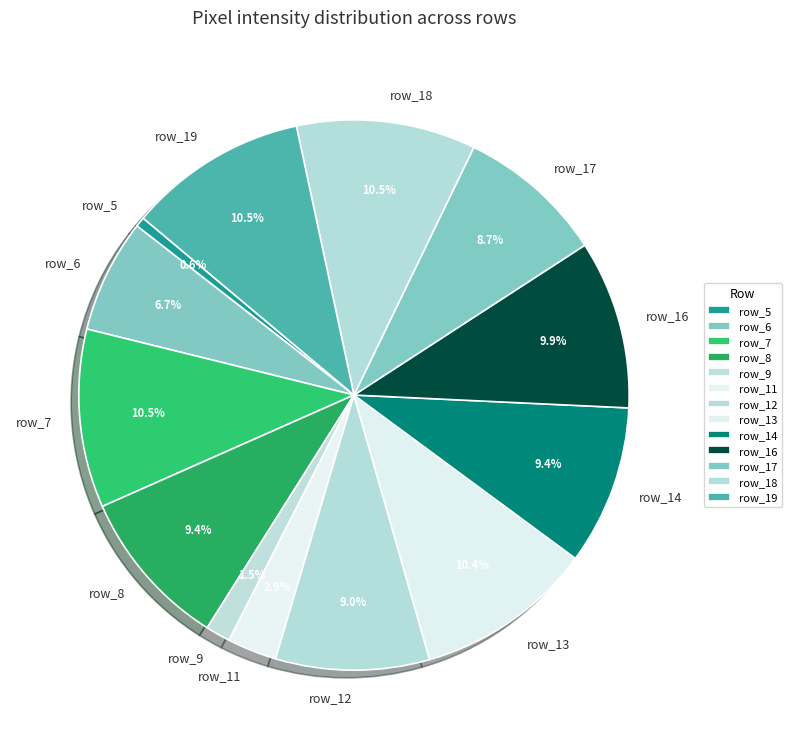

Which has a higher value, row_9 or row_19?

row_19